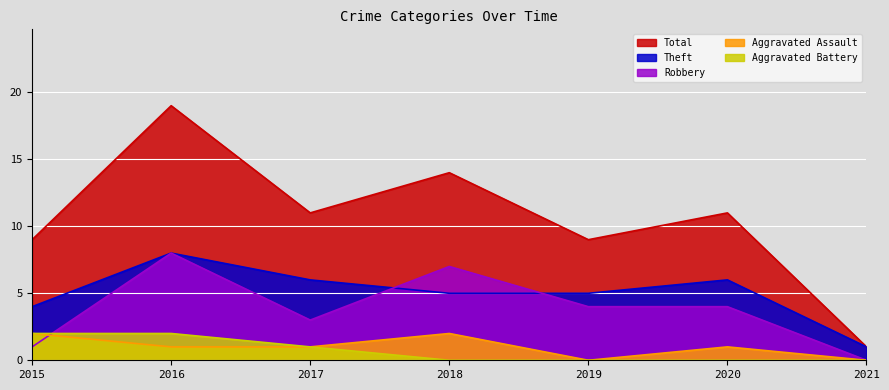

What is the value of the Robbery point at the 3rd from the left?

3